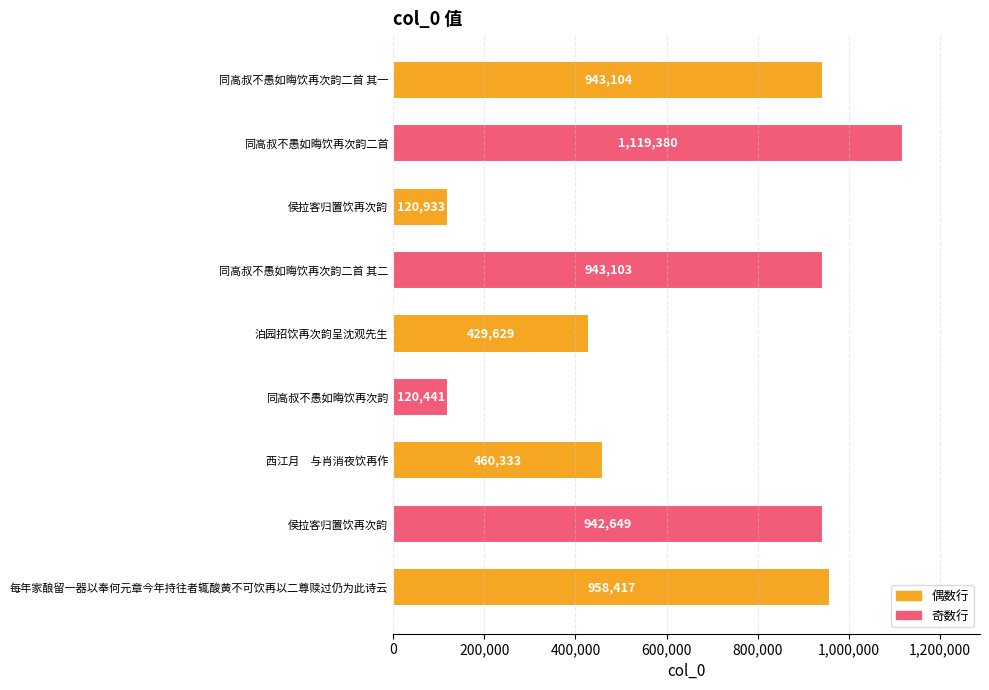

Are the bars grouped side by side (vs. stacked)?

No